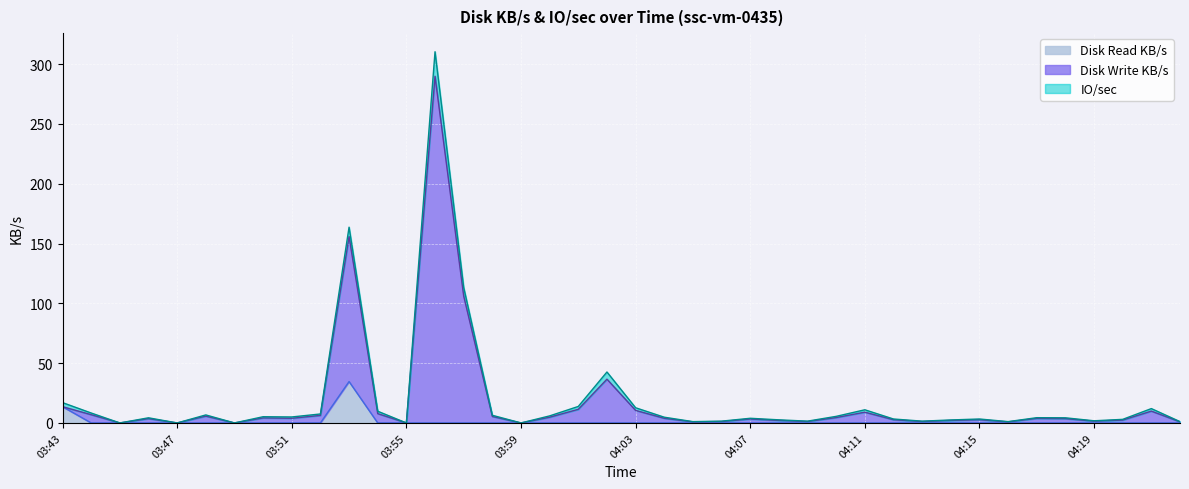

What is the maximum value for Disk Read KB/s?

34.6